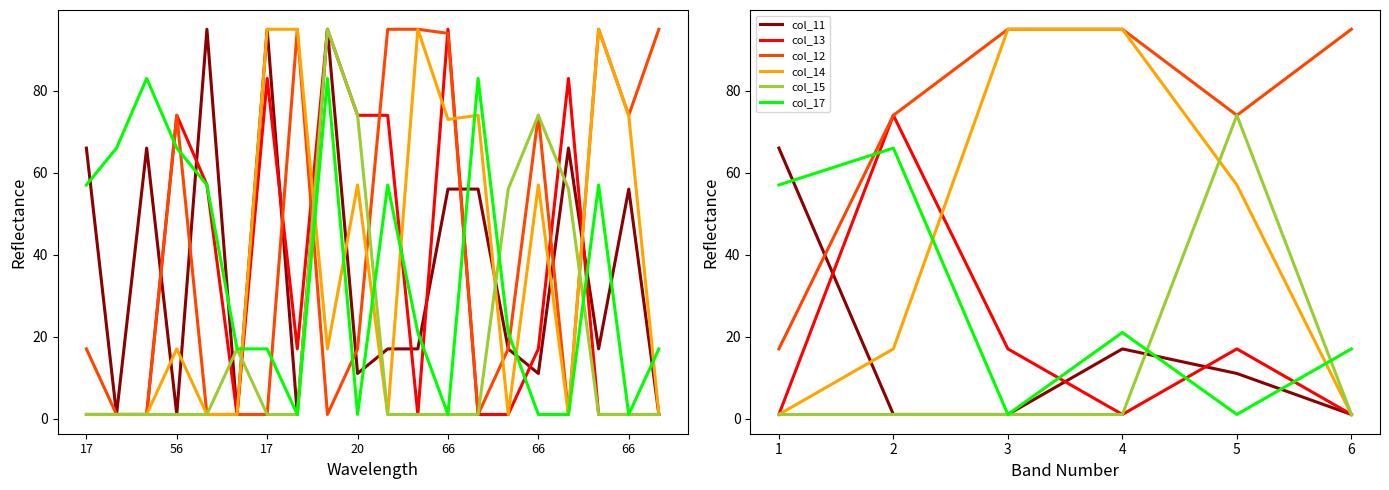

How many times do col_13 and col_17 cross each other?

4